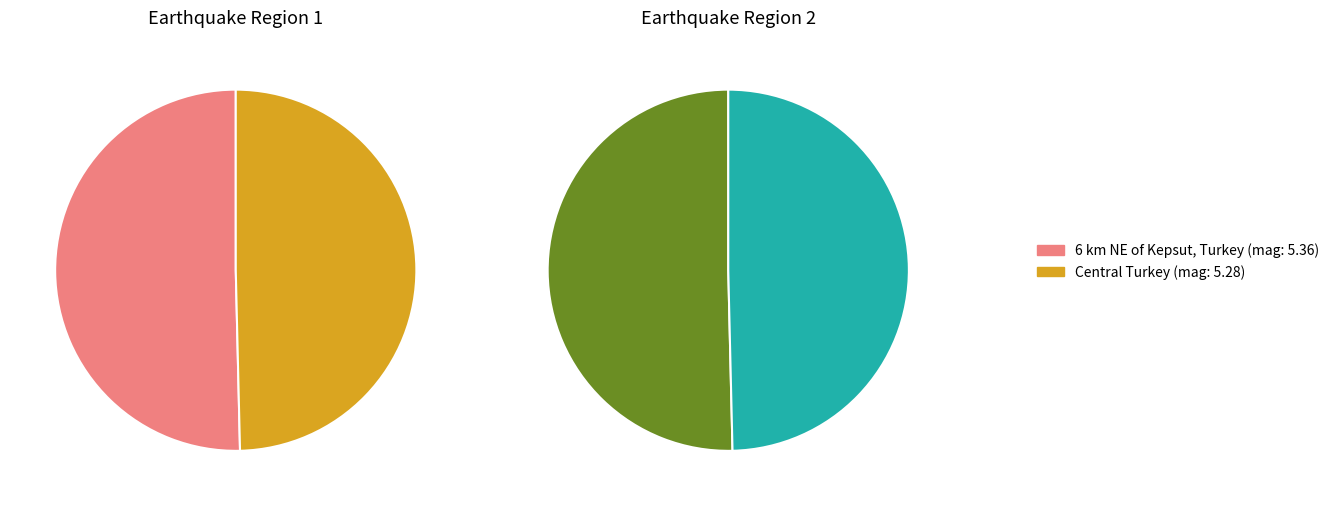

Is the sum of 6 km NE of Kepsut, Turkey and Central Turkey greater than half?

Yes